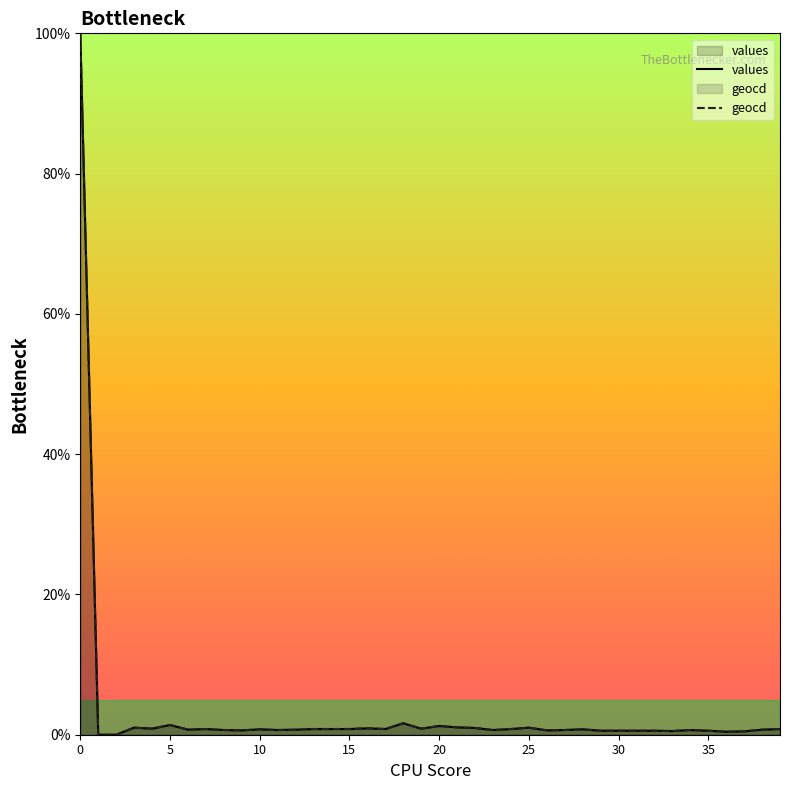

What is the label of the 7th point from the right?

33